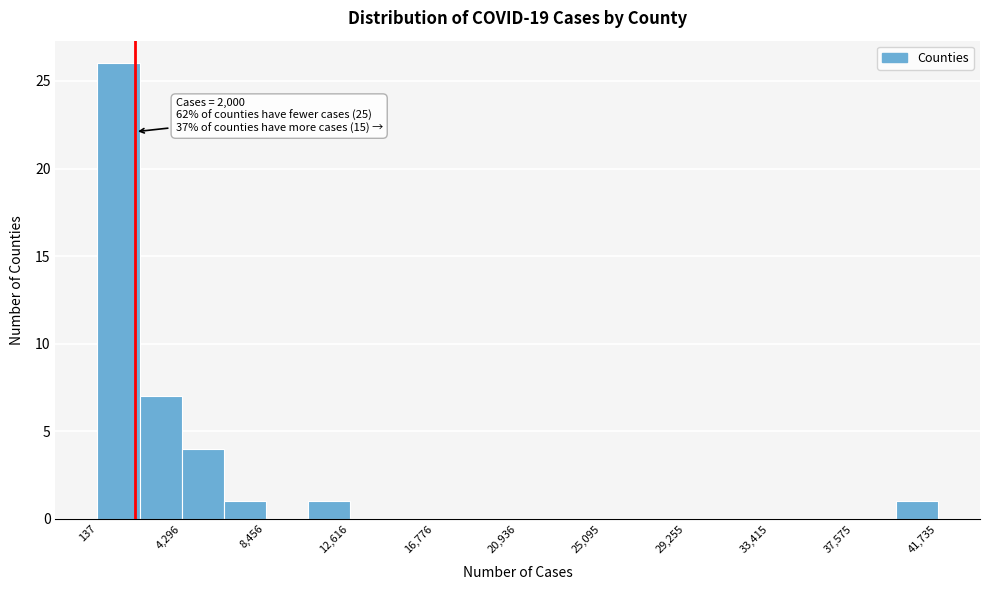

Over which range of the x-axis is the bar tallest?

0 to 2000